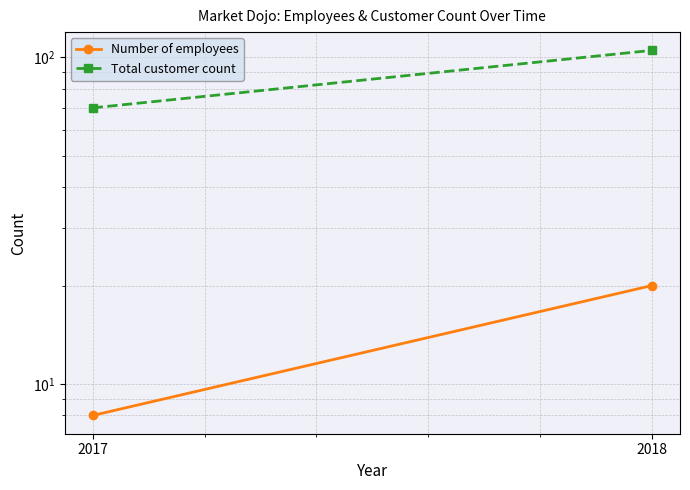

Which series has the largest total across all categories?

Total customer count